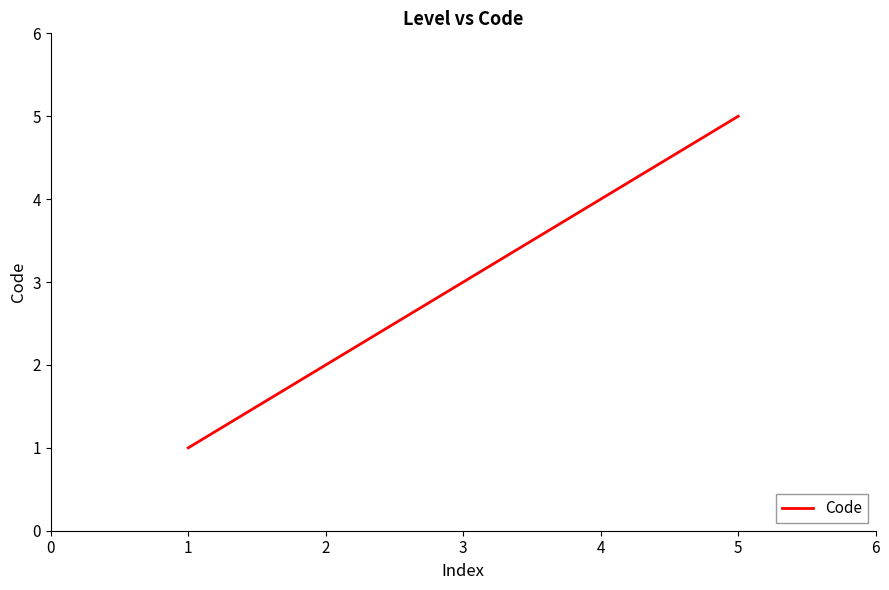

What is the smallest value displayed?

1